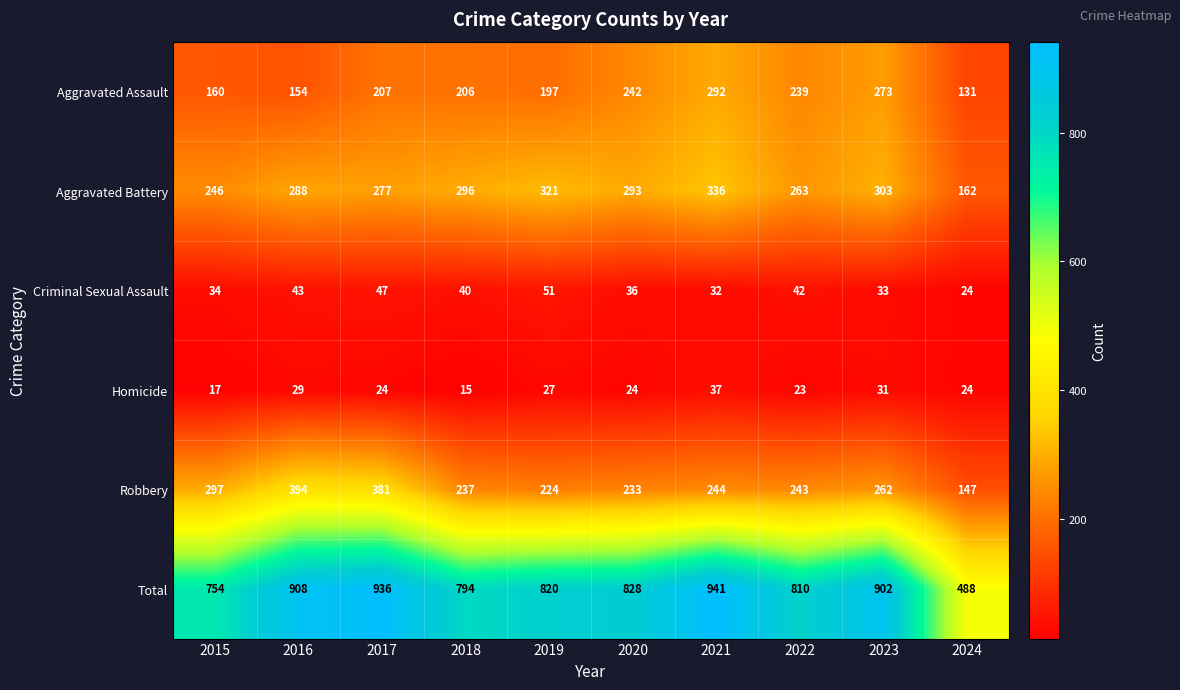

The value of Robbery at 2017 is 381. True or false?

True